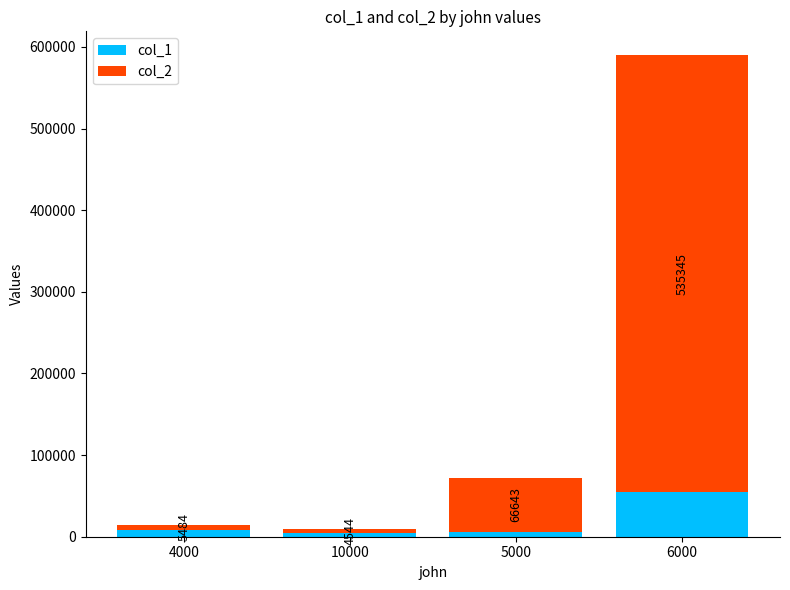

True or false: col_1 has a value of 8844 at 4000.

True